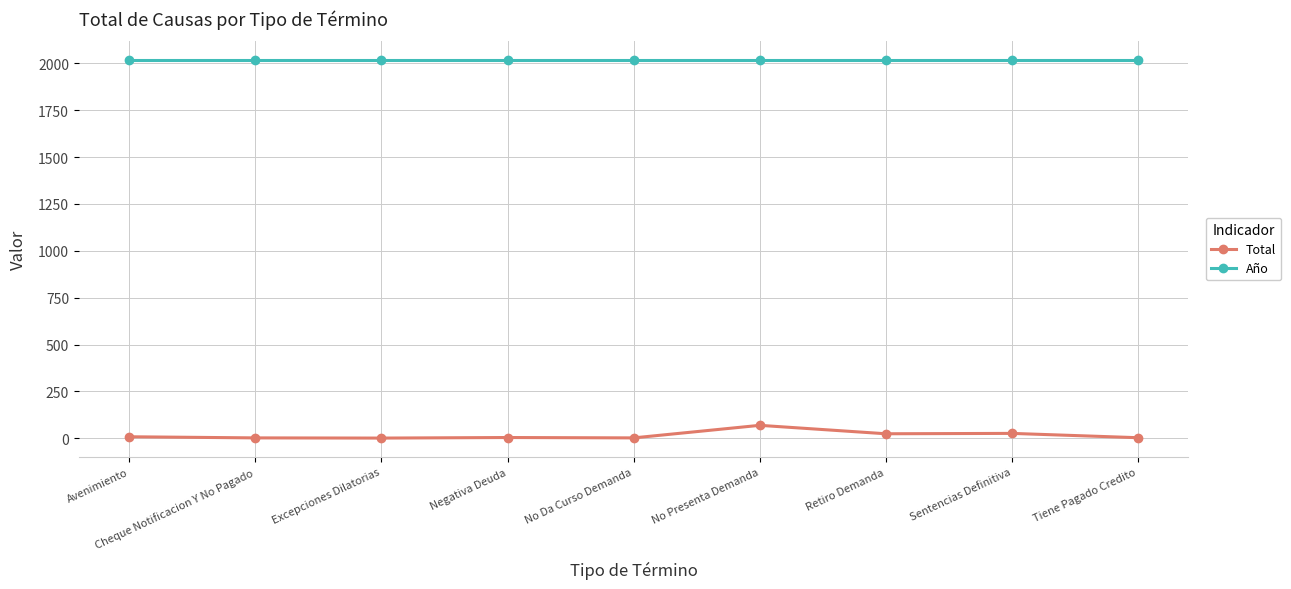

List the series in order of their overall mean, highest first.

Año, Total